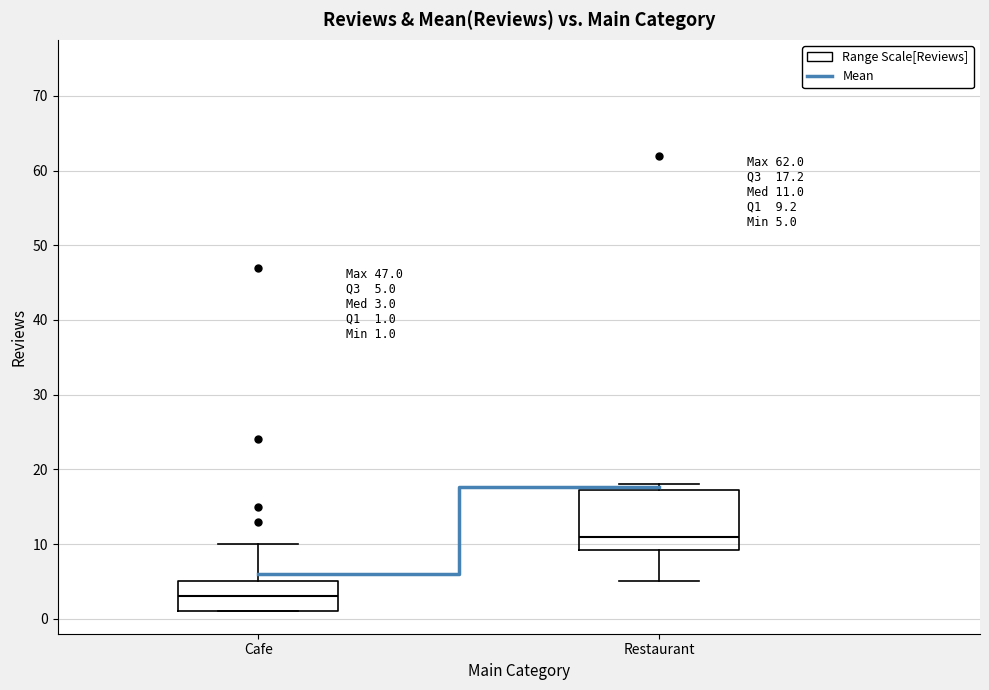

Which box is the tallest, from its lower edge to its upper edge?

Restaurant